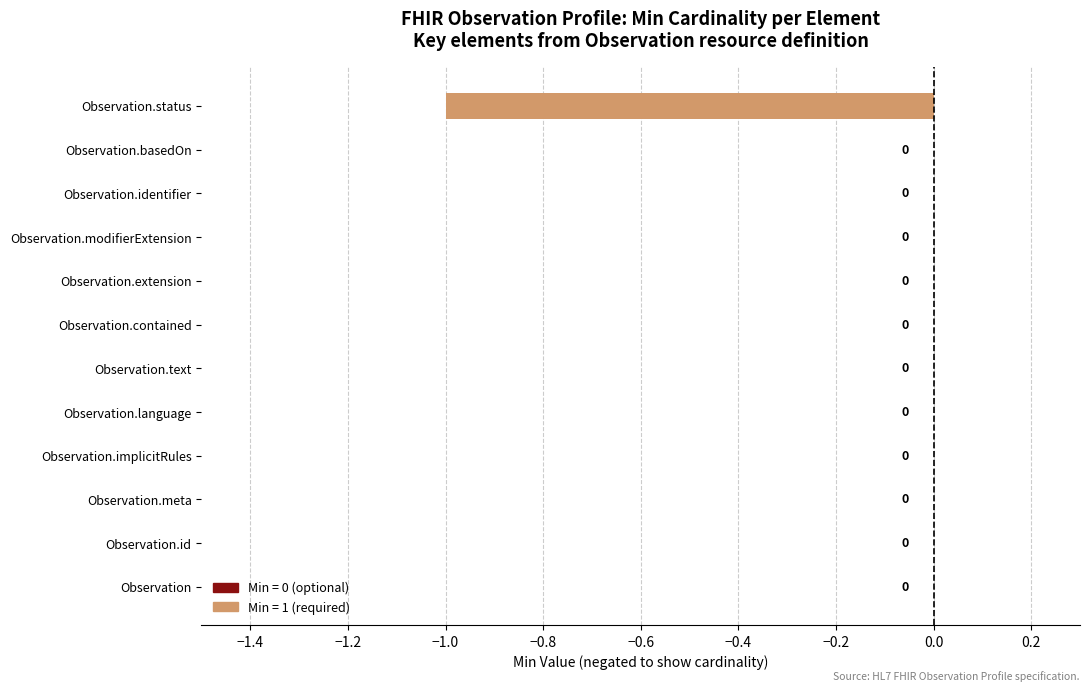

Reading bottom to top, transcribe all the data shown in this chart.

Observation=0	Observation.id=0	Observation.meta=0	Observation.implicitRules=0	Observation.language=0	Observation.text=0	Observation.contained=0	Observation.extension=0	Observation.modifierExtension=0	Observation.identifier=0	Observation.basedOn=0	Observation.status=-1